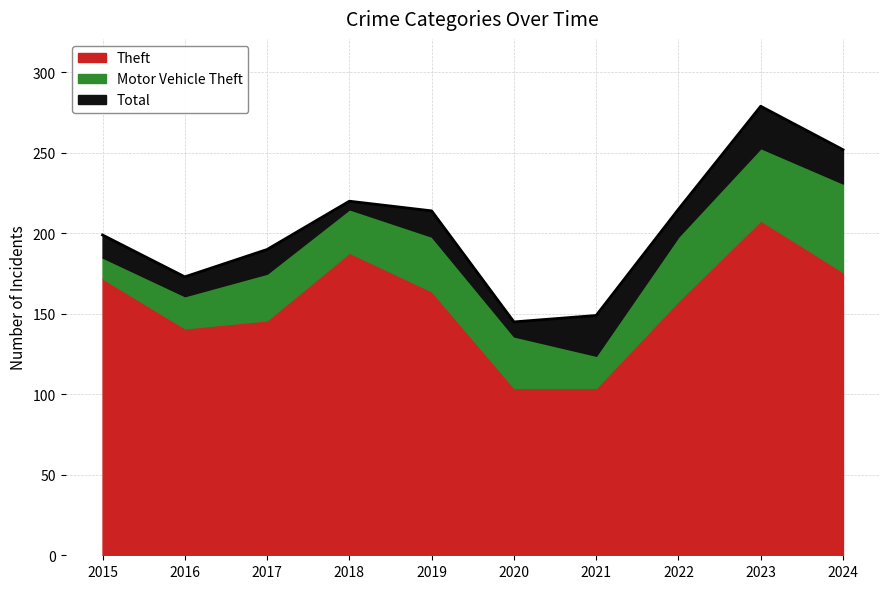

What is the highest value of the Theft series?

208